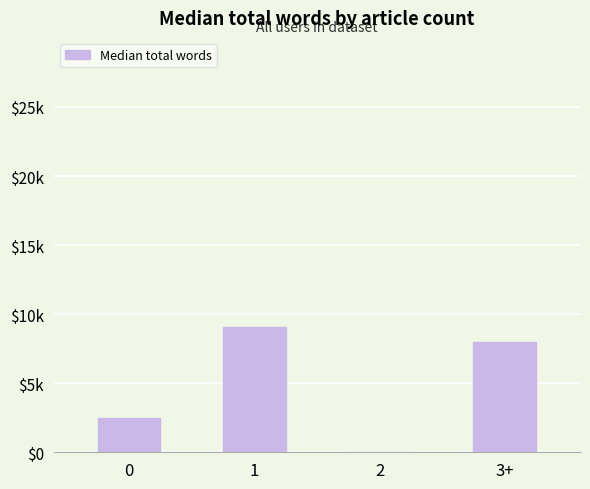

At which label does the data first exceed 8000?

1